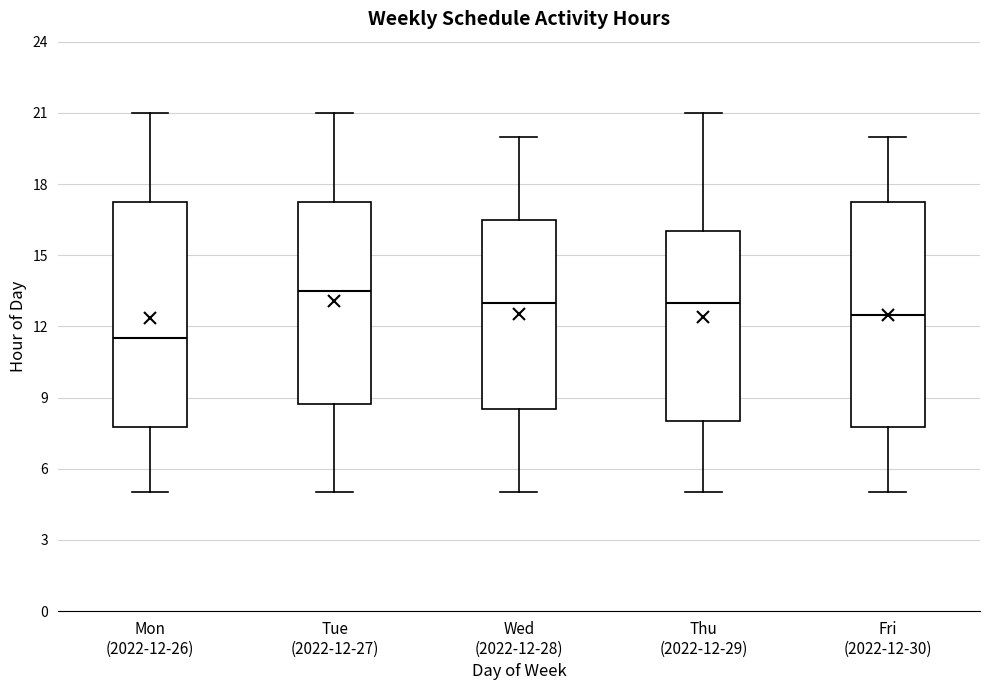

Which box has the highest median line?

Tue (2022-12-27)